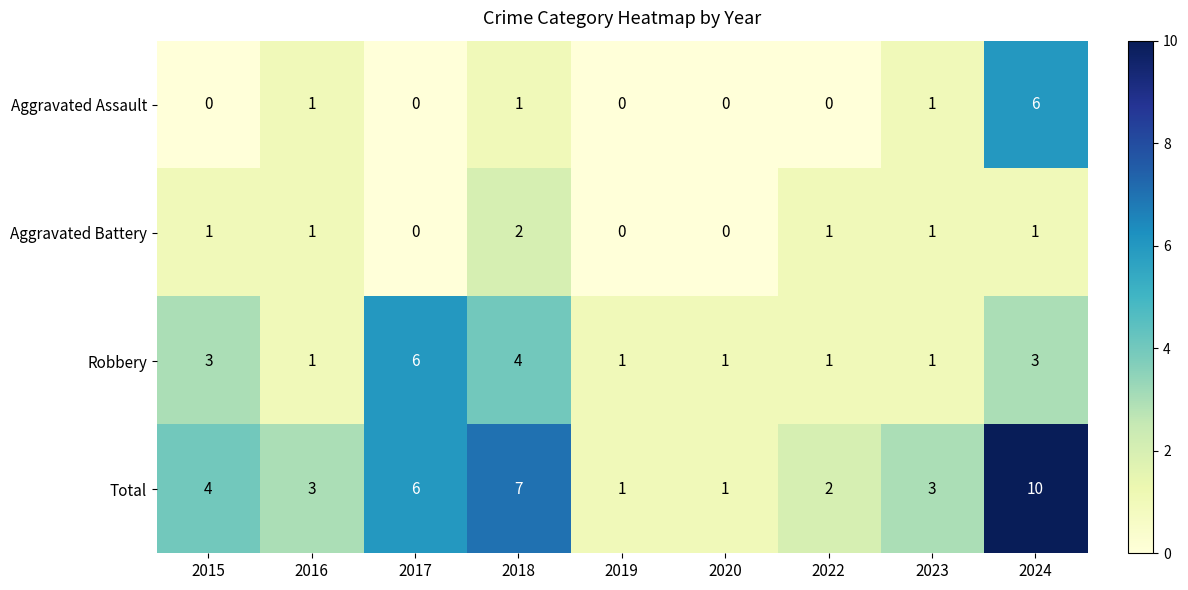

At which category is the sum across all series the highest?

2024